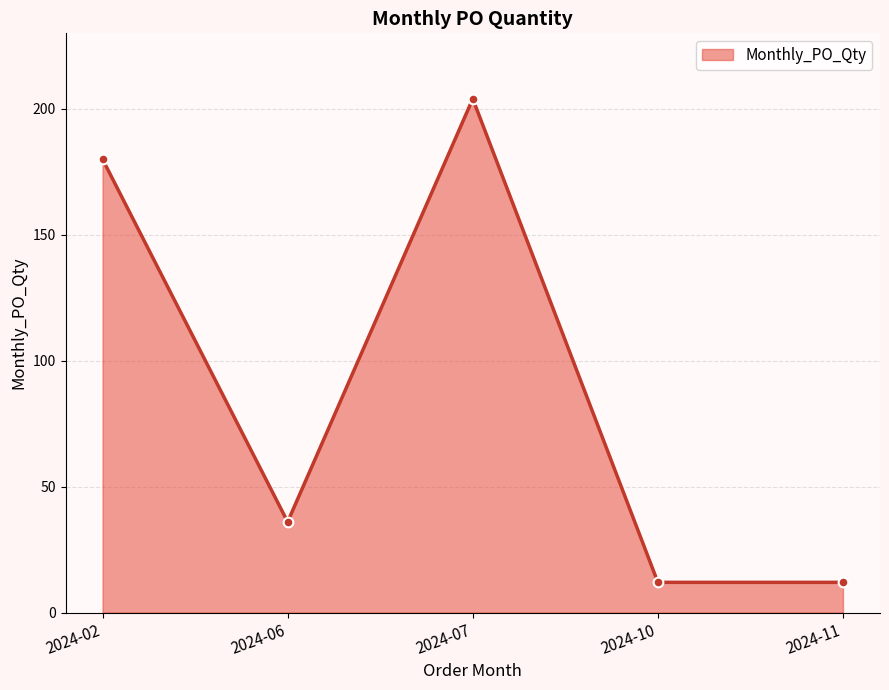

Where is the first local minimum?

2024-06